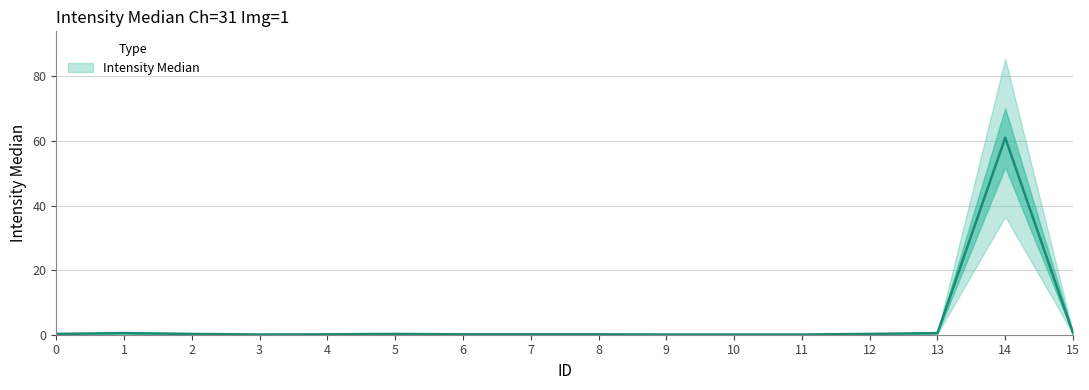

What is the difference between the maximum and minimum values?

60.9